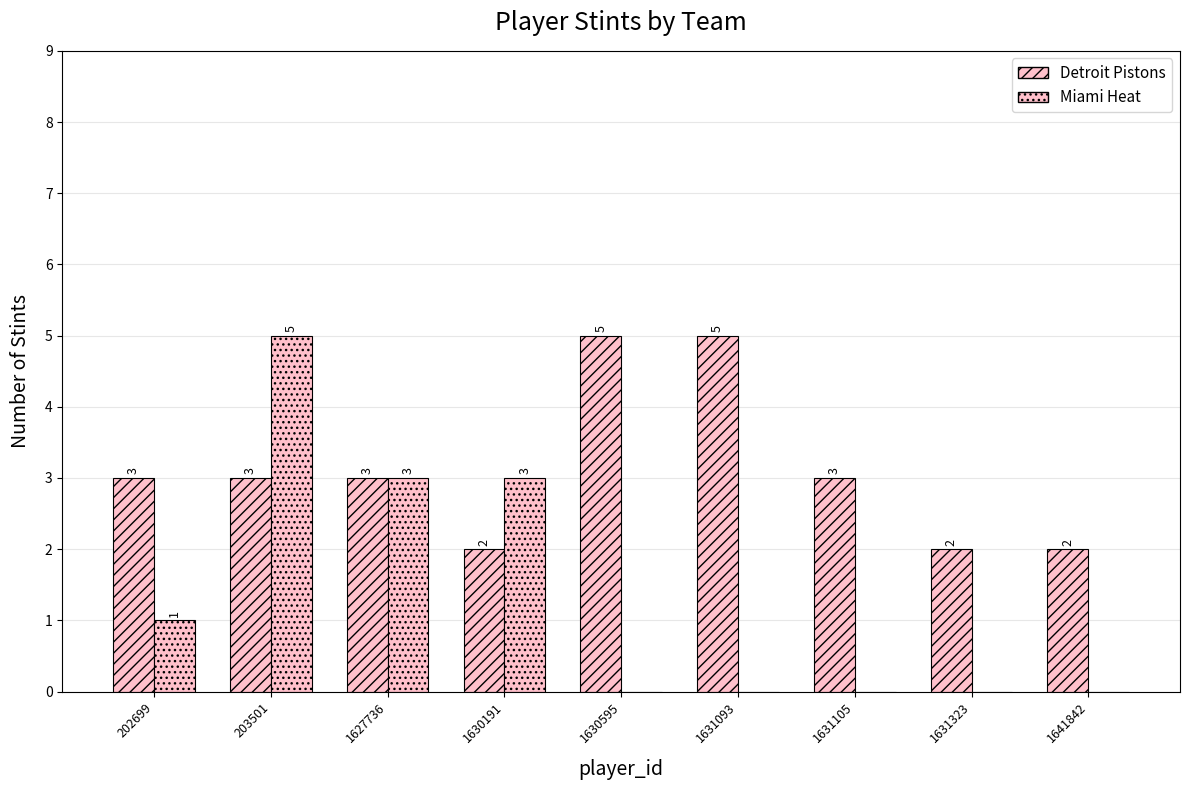

How many groups of bars are there?

9